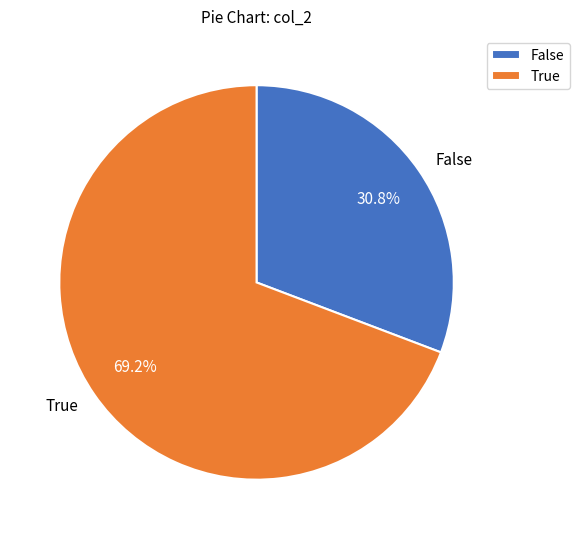

How many segments does this pie chart have?

2